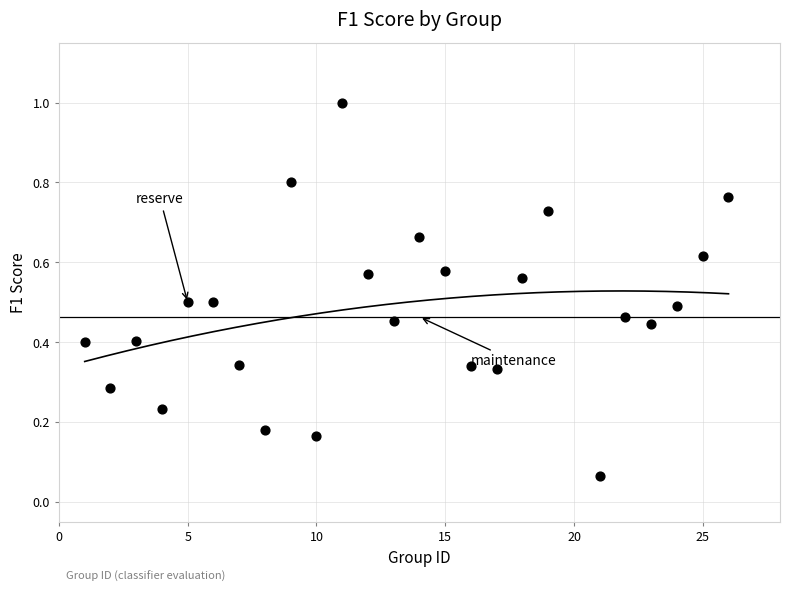

What is the range of Y values (max minus min)?

0.9